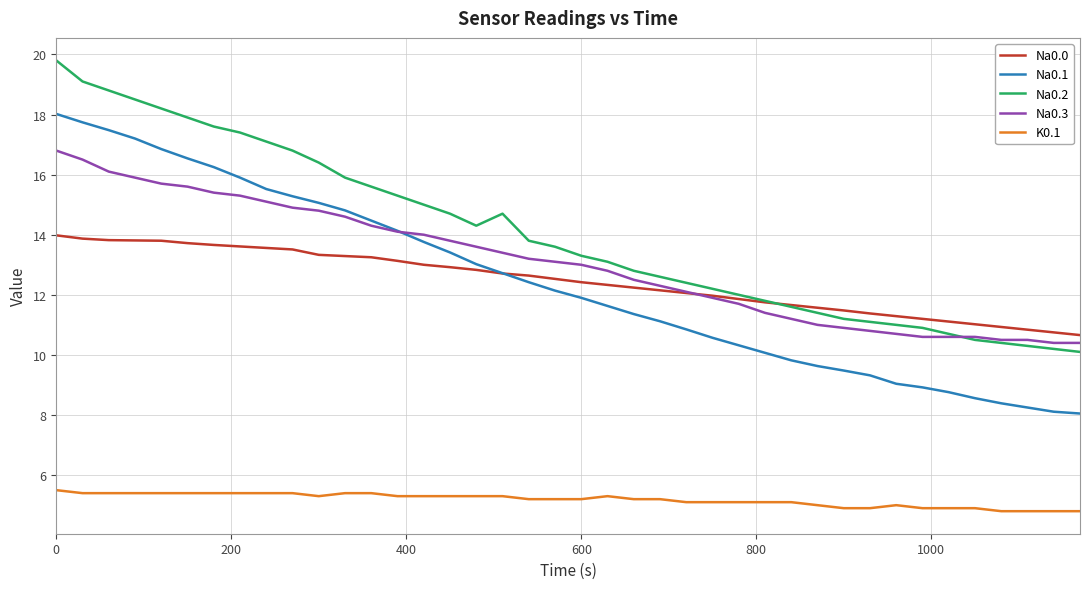

What is the average value of the Na0.0 series?

12.4